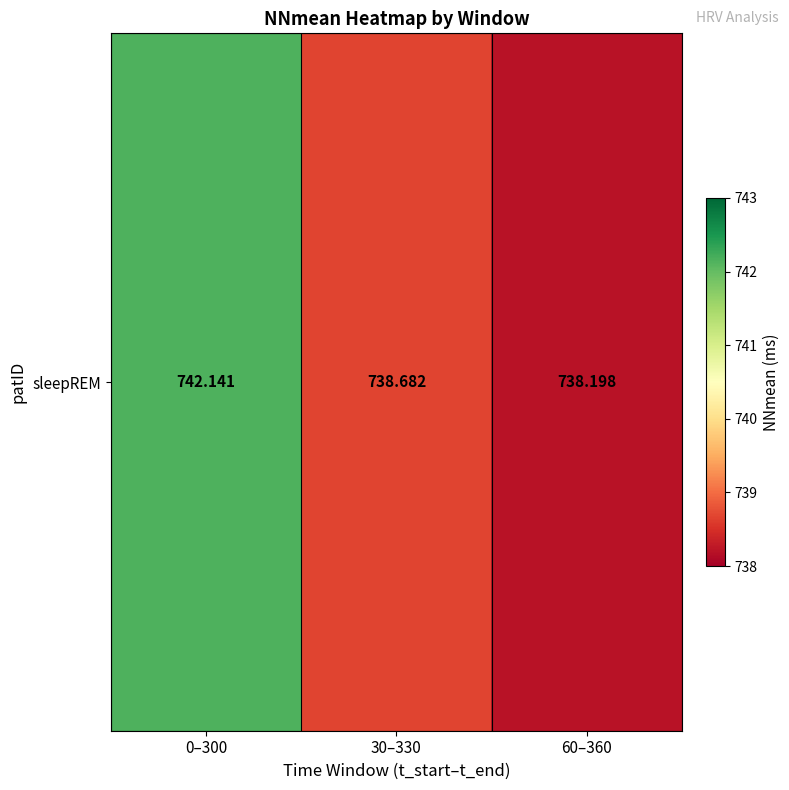

List the labels in order of value, smallest first.

60–360, 30–330, 0–300